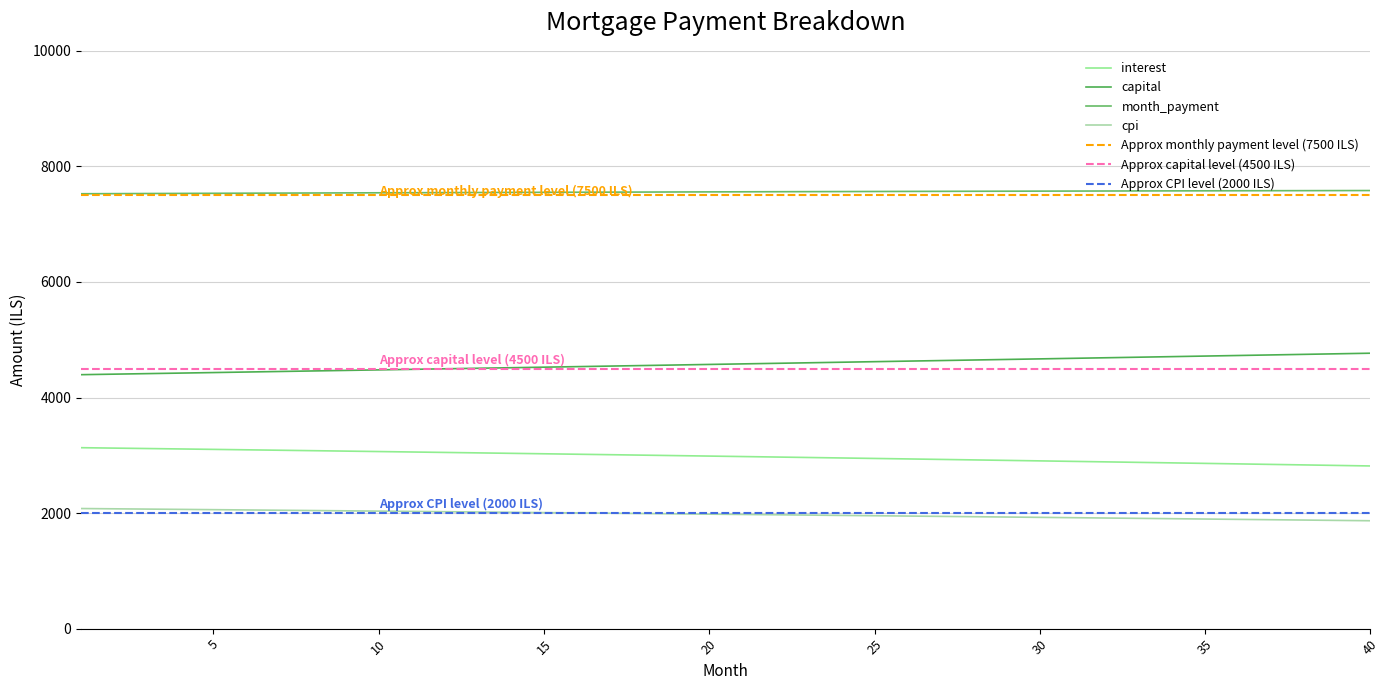

Between 1 and 32, which series saw the biggest shift?

capital